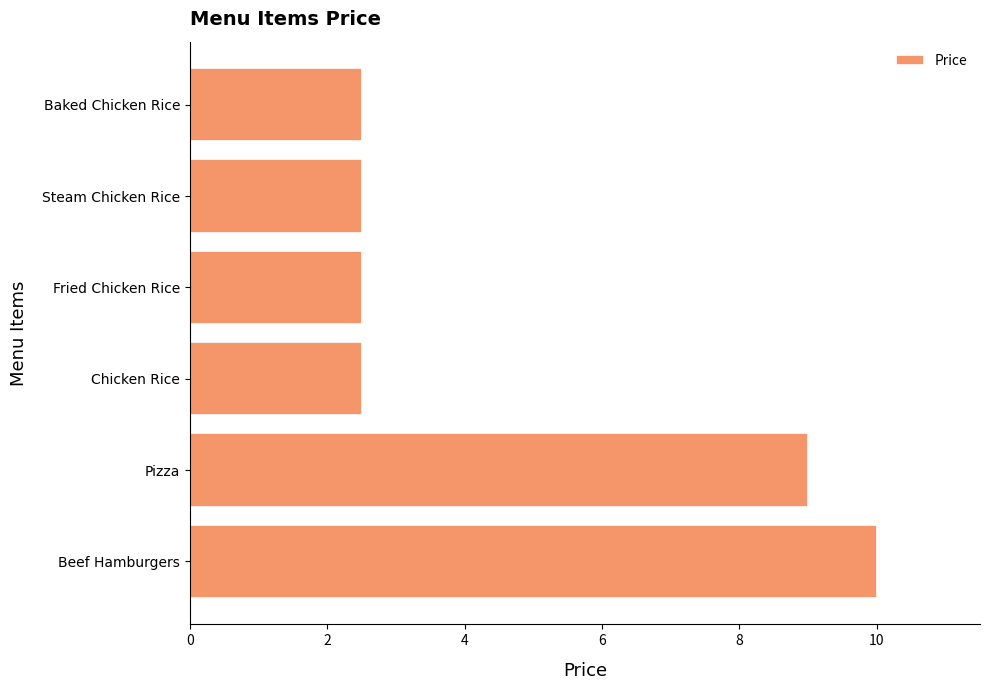

True or false: the data shows 1.6 at Steam Chicken Rice.

False